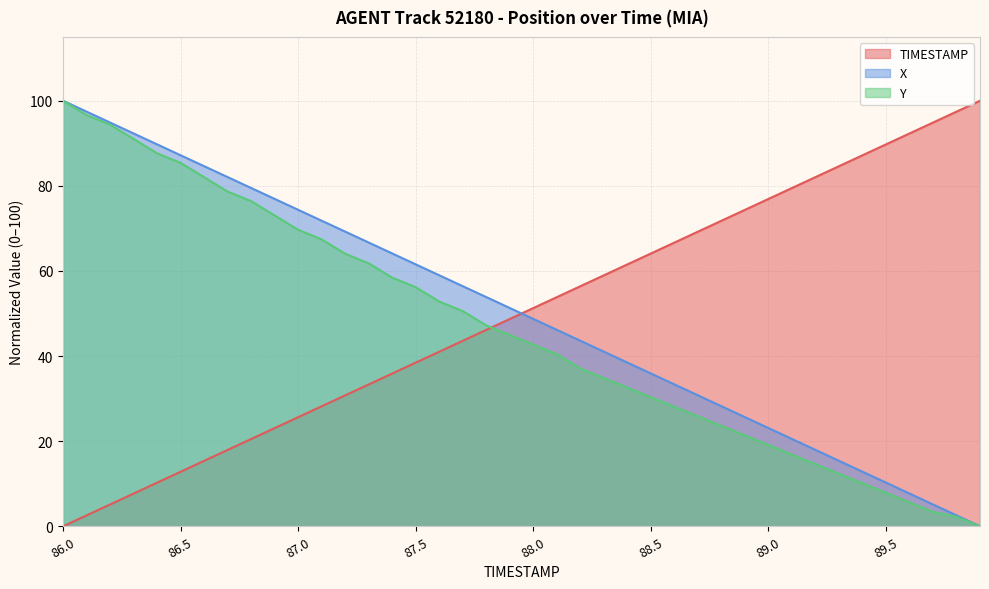

True or false: TIMESTAMP and Y intersect in this chart.

True